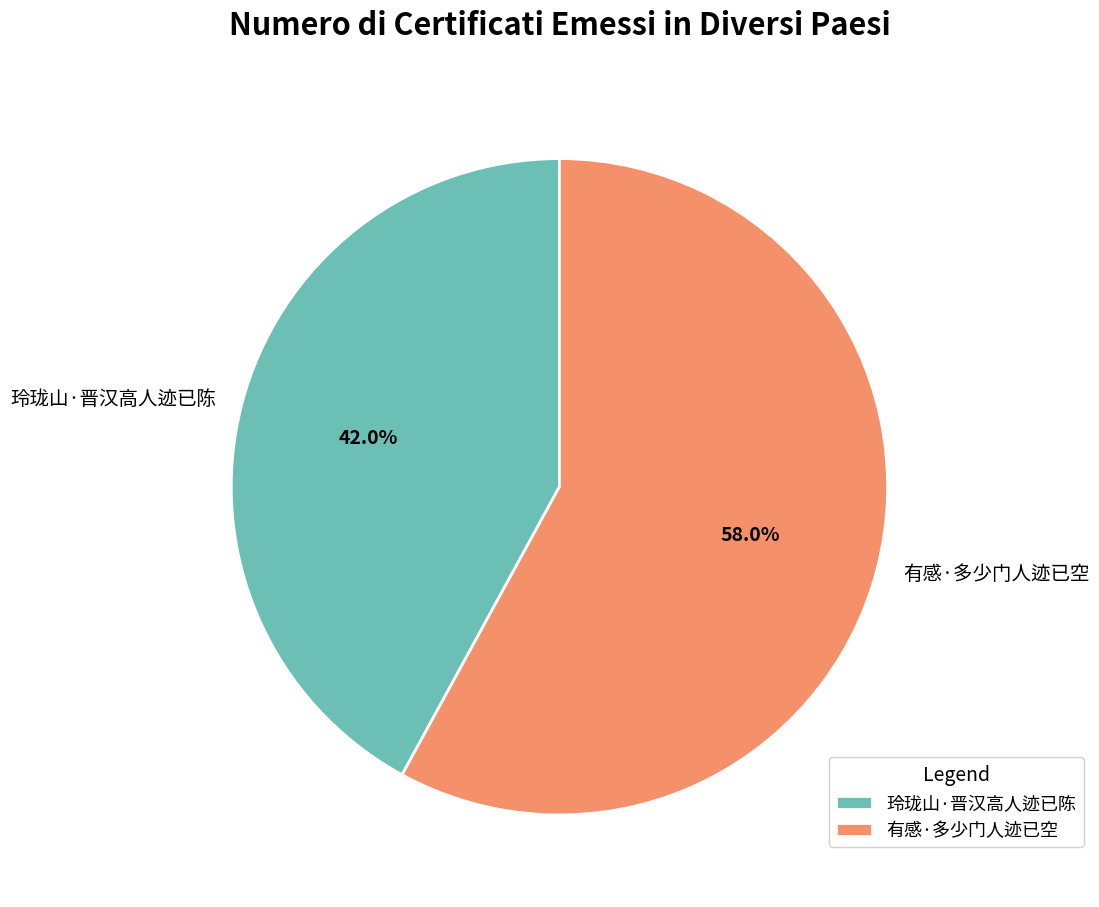

Combined, what portion of the pie is 有感·多少门人迹已空 and 玲珑山·晋汉高人迹已陈?

100.0%